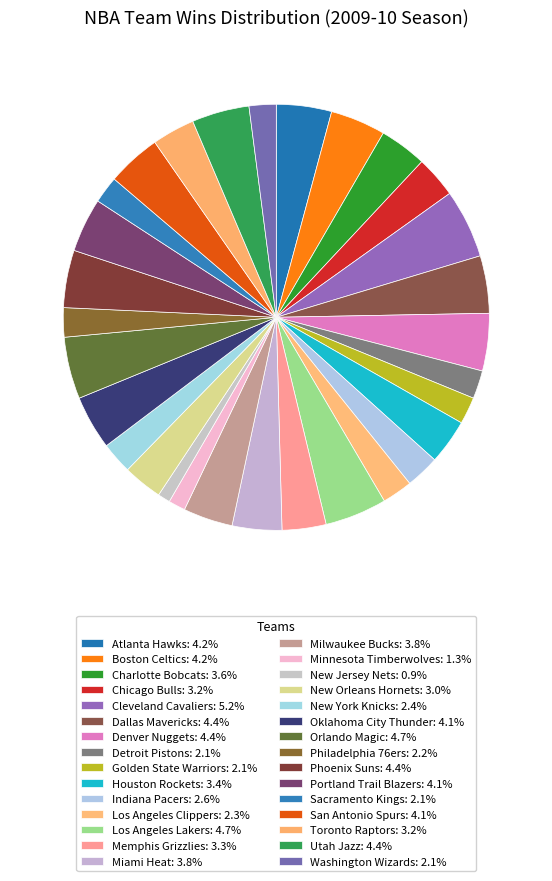

How many segments does this pie chart have?

30